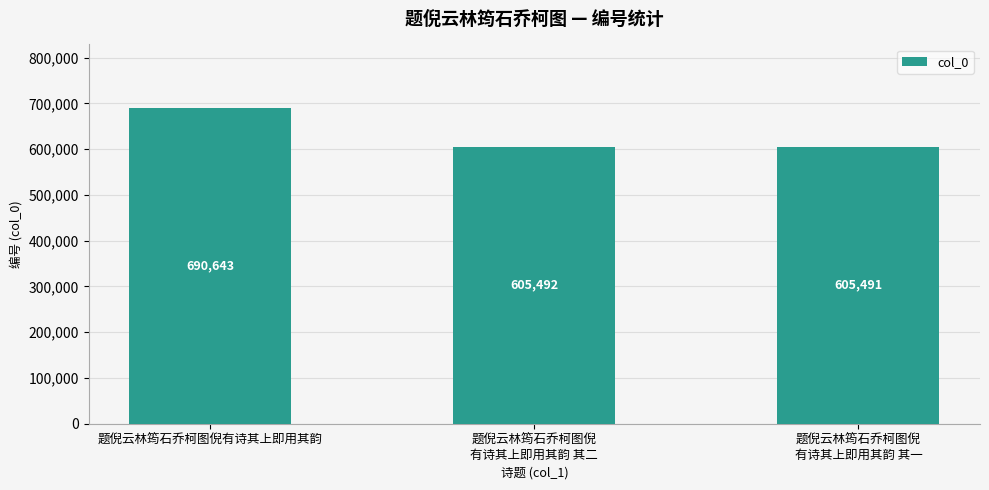

Rank the categories by value from lowest to highest.

题倪云林筠石乔柯图倪
有诗其上即用其韵 其一, 题倪云林筠石乔柯图倪
有诗其上即用其韵 其二, 题倪云林筠石乔柯图倪有诗其上即用其韵